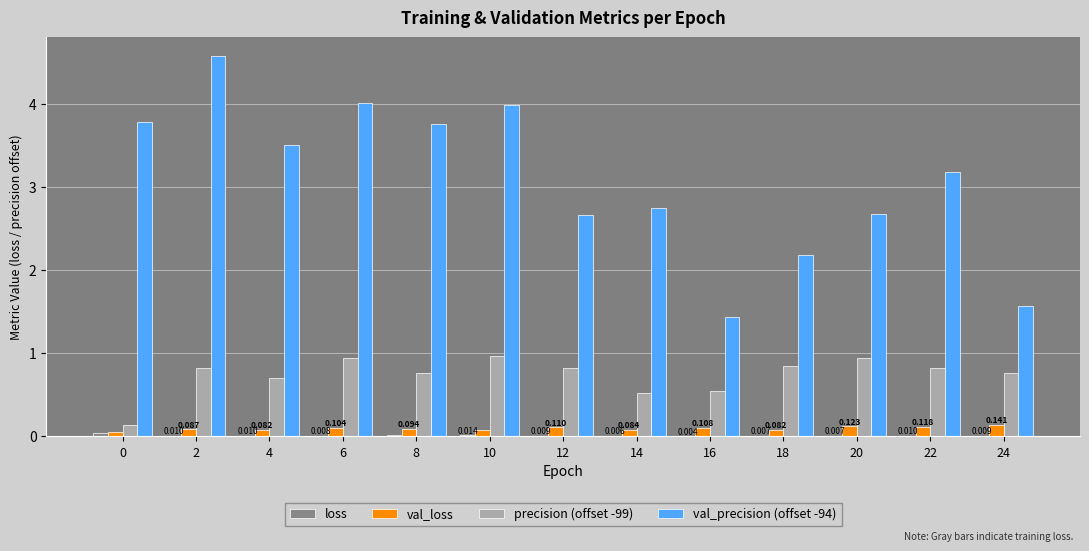

Which series has the largest range (max minus min)?

val_precision (offset -94)